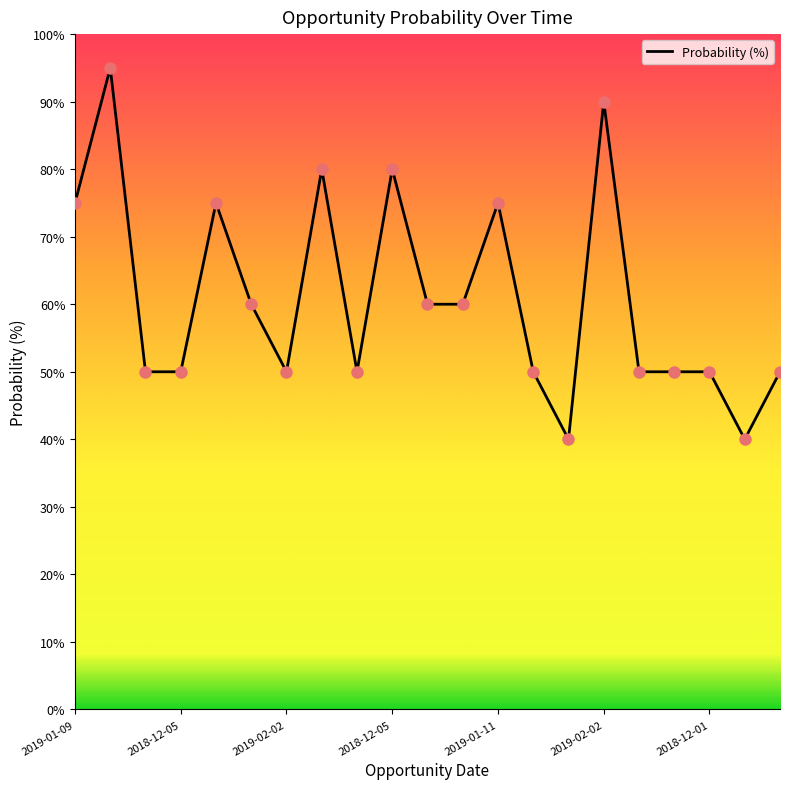

What is the difference between the maximum and minimum values?

55